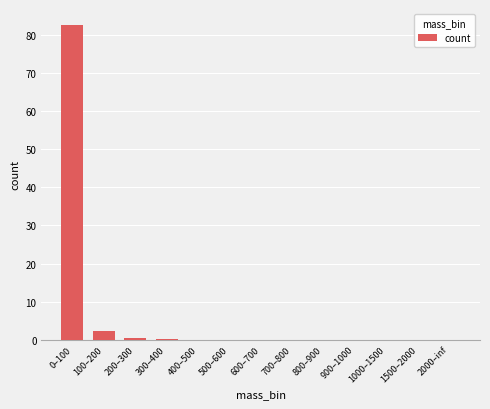

What value does the data have at 100–200?

2.4